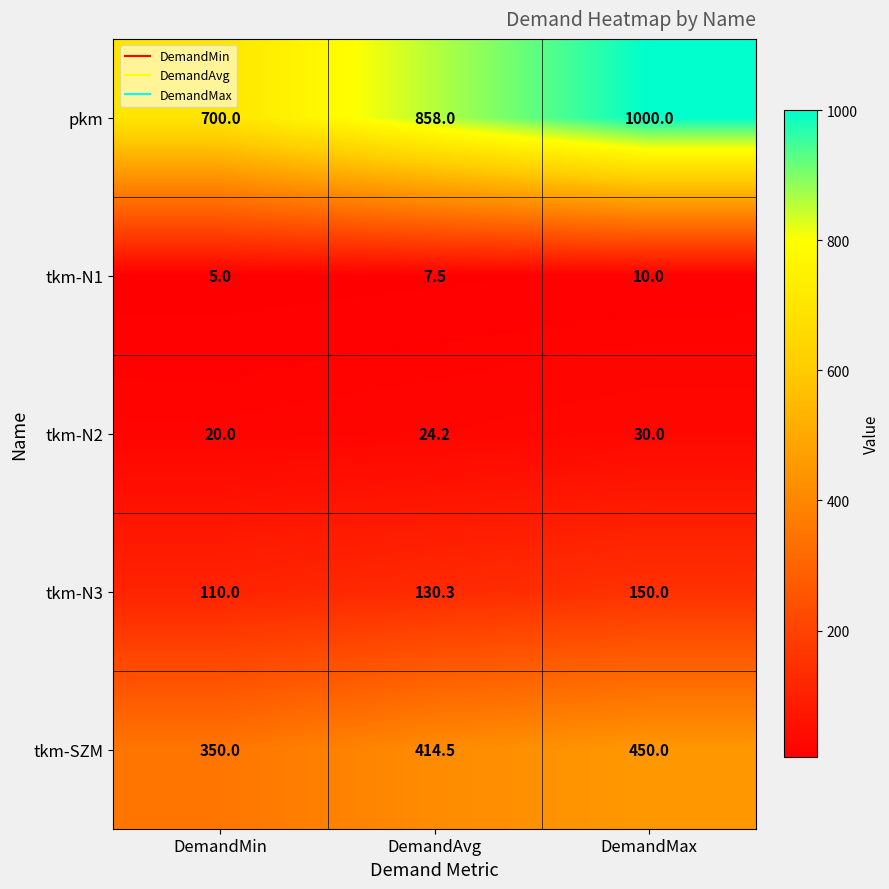

What is the average value of the tkm-N2 series?

24.7